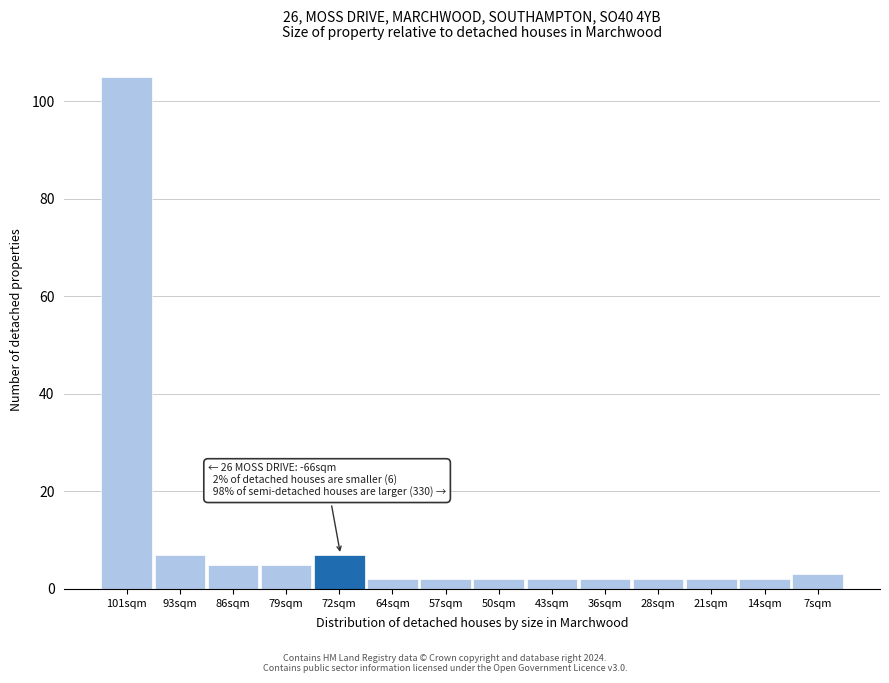

Reading left to right, extract all data points from this chart.

101sqm=105	93sqm=7	86sqm=5	79sqm=5	72sqm=7	64sqm=2	57sqm=2	50sqm=2	43sqm=2	36sqm=2	28sqm=2	21sqm=2	14sqm=2	7sqm=3